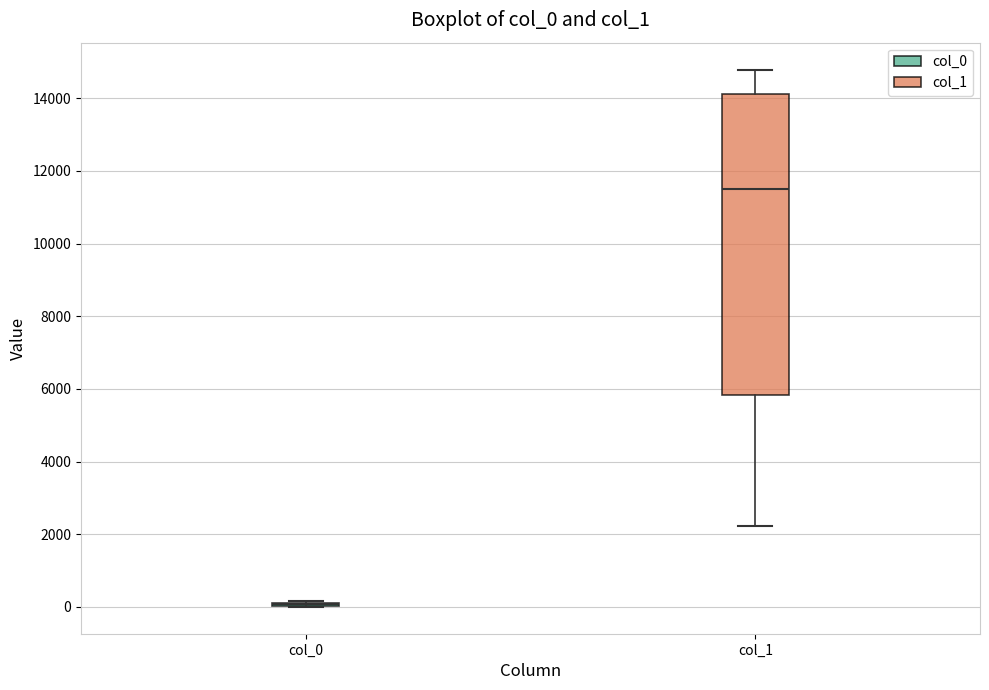

Reading left to right, read every box against the y-axis: the position of its median line, the range the box covers, and the ends of its whiskers. The values are not printed on the chart, so give them approximately, as read against the axis.

col_0: box collapsed to a line at 0, whiskers 0 to 200
col_1: median 11400, box 5800 to 14200, whiskers 2200 to 14800